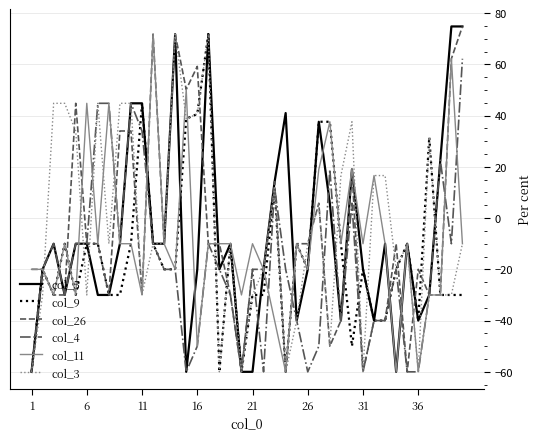

What is the maximum value for col_11?

71.8